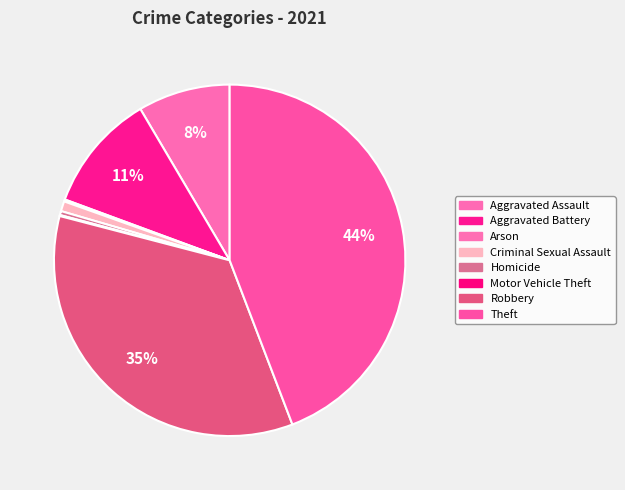

What percentage is the Criminal Sexual Assault slice, to the nearest percent?

1%